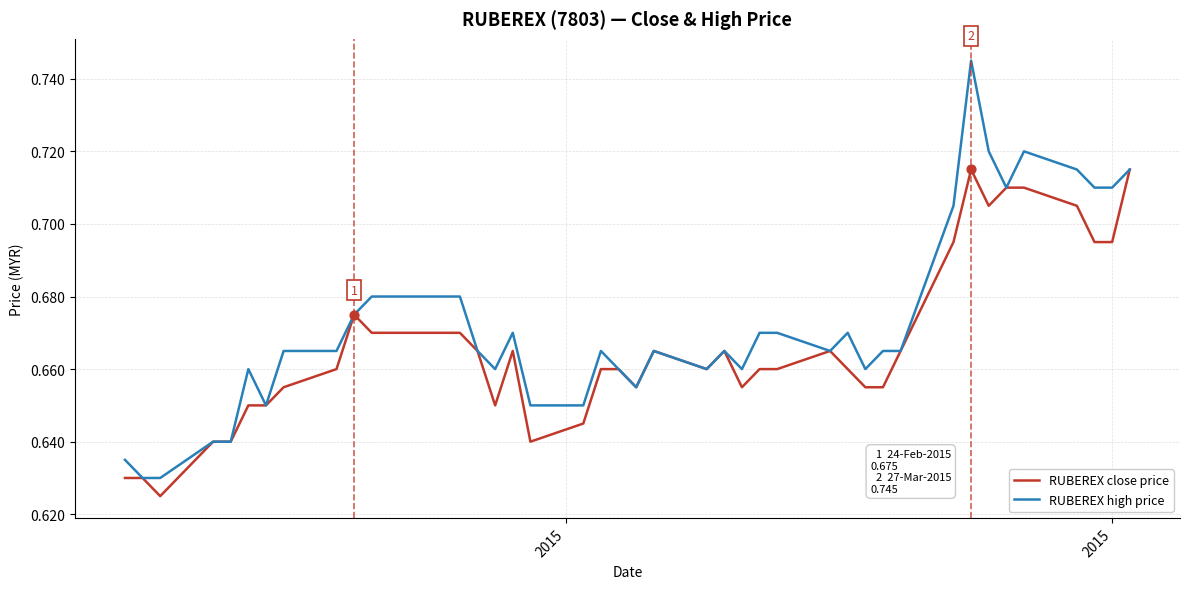

What are all the series names shown in the legend?

RUBEREX close price, RUBEREX high price